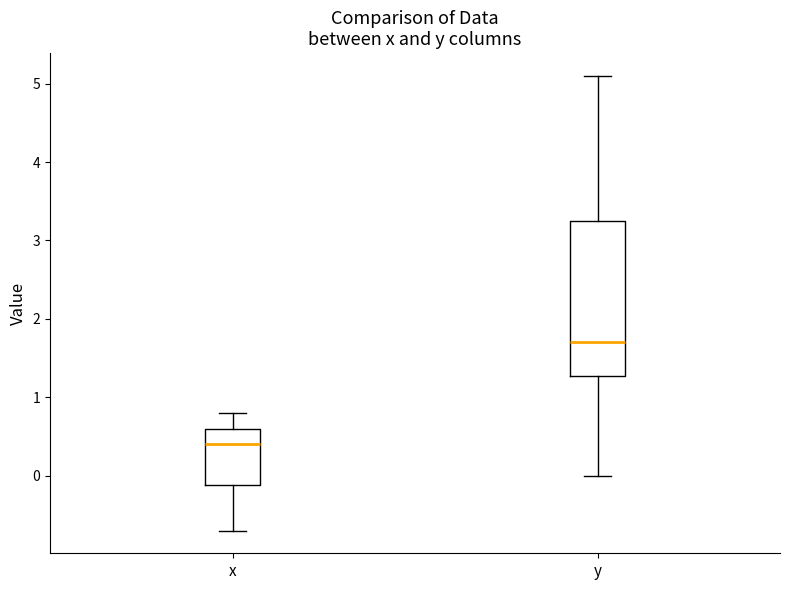

Reading left to right, read every box against the y-axis: the position of its median line, the range the box covers, and the ends of its whiskers. The values are not printed on the chart, so give them approximately, as read against the axis.

x: median 0.4, box -0.1 to 0.6, whiskers -0.7 to 0.8
y: median 1.7, box 1.3 to 3.3, whiskers 0.0 to 5.1